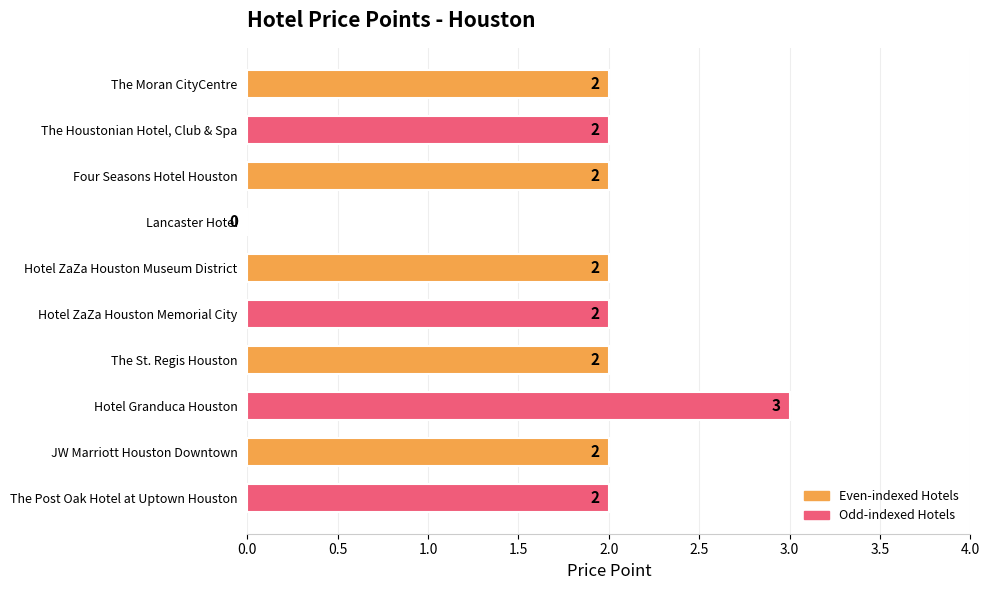

Are the bars horizontal?

Yes